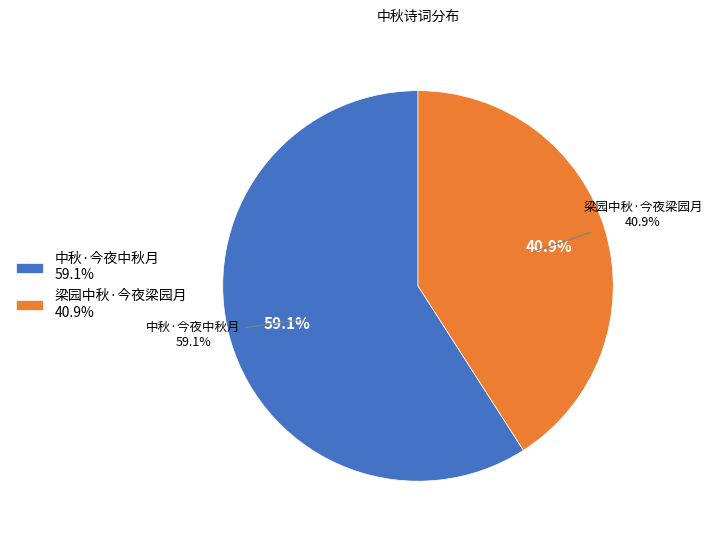

What is the smallest slice in the pie chart?

梁园中秋·今夜梁园月